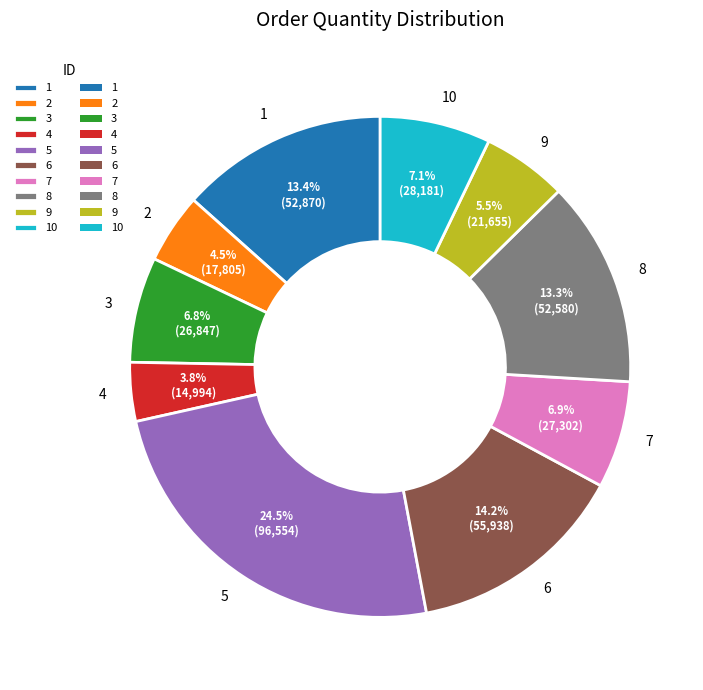

Is 7 the majority of the pie?

No